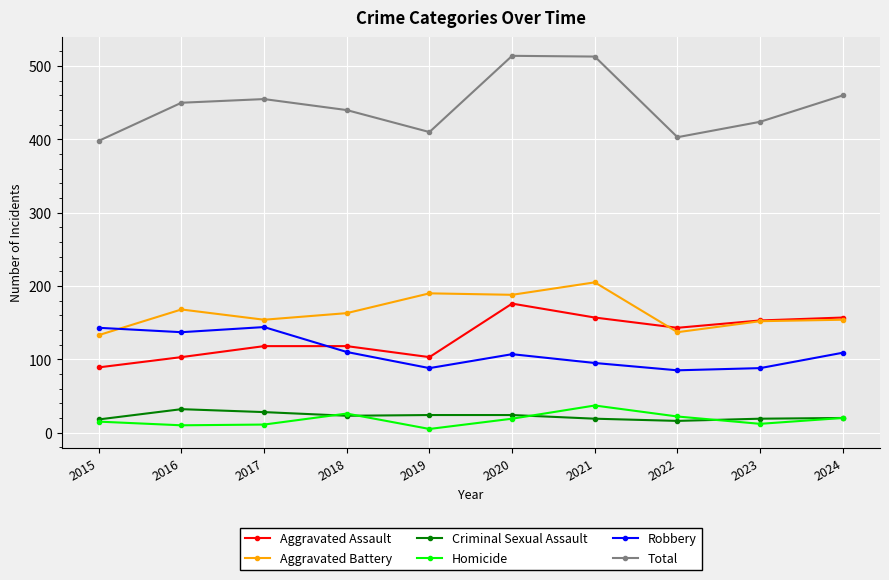

The value of Total at 2020 is 514. True or false?

True